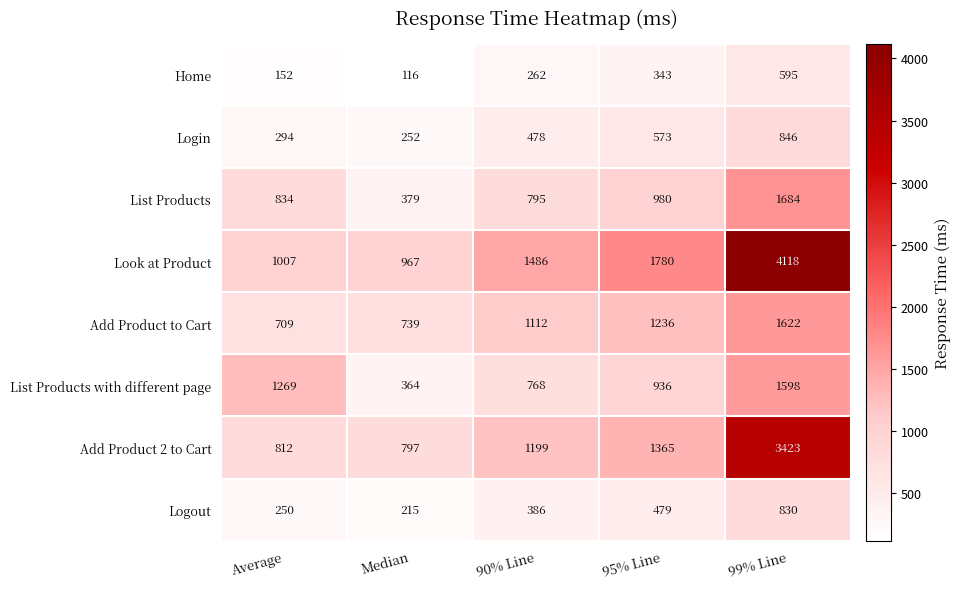

What is the minimum value for List Products?

379